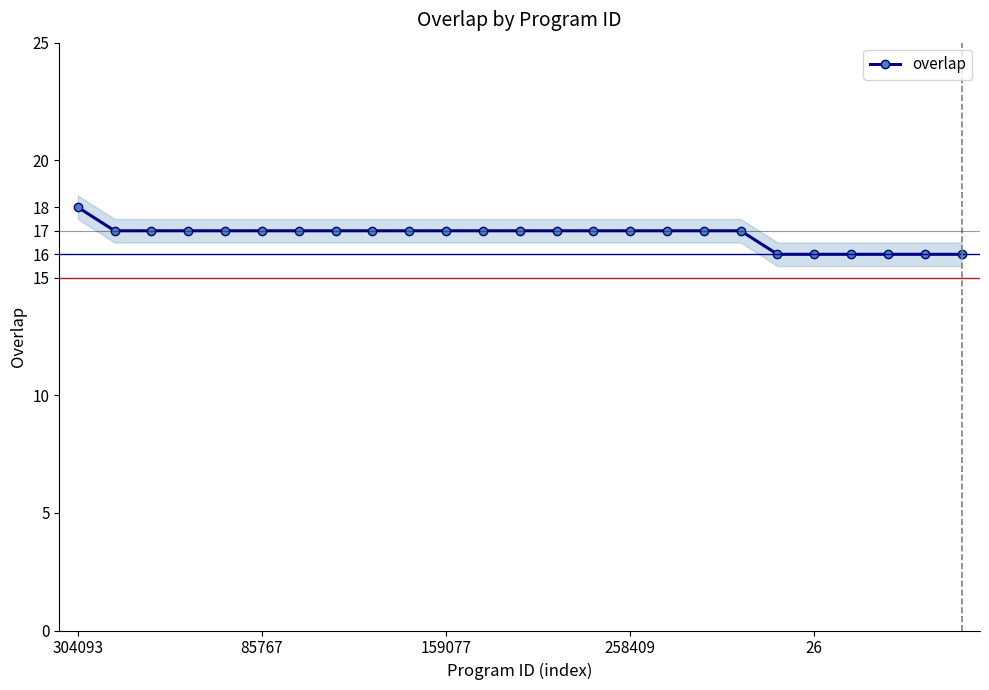

How many data points are above 17?

1